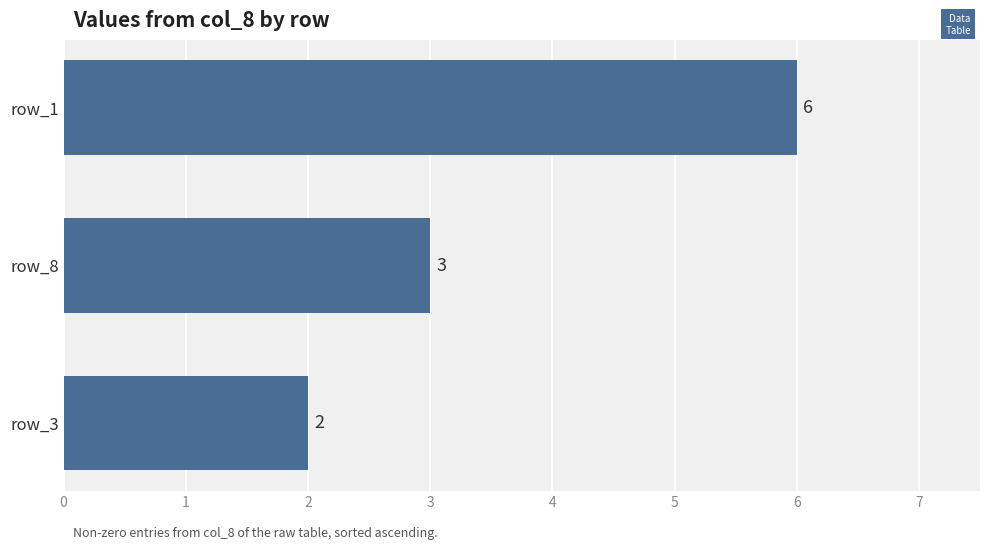

Count the values in the range 2 to 6.

3